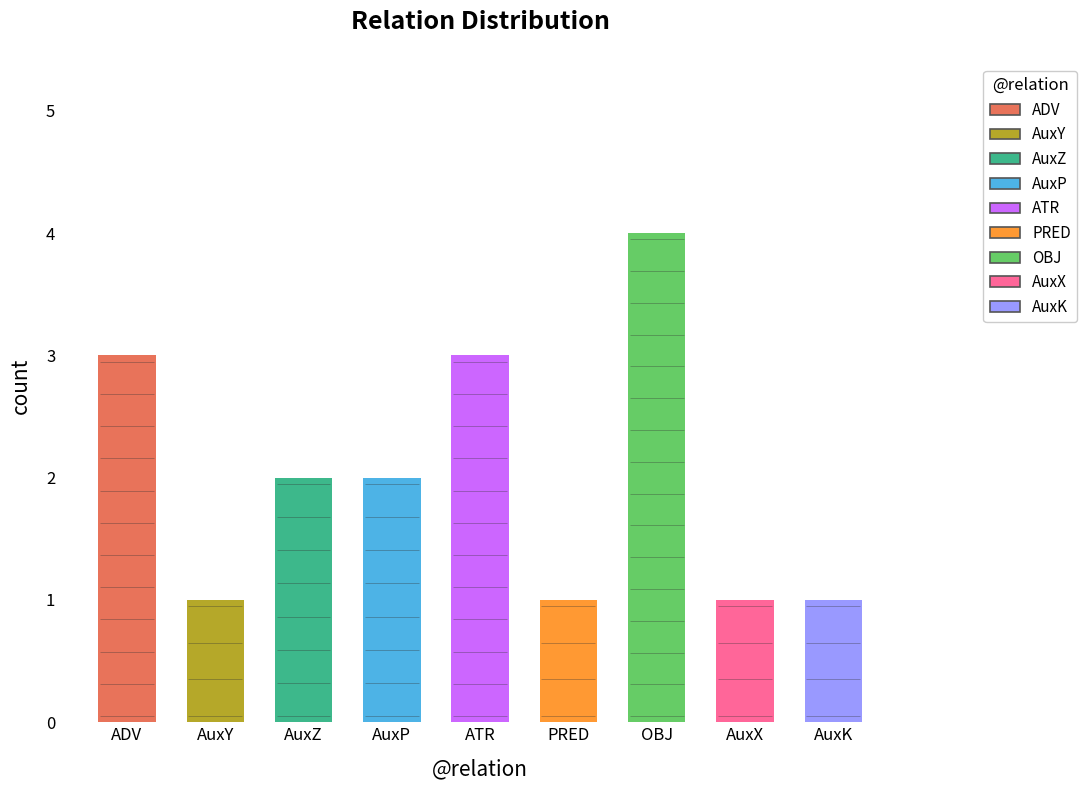

What is the smallest value displayed?

1